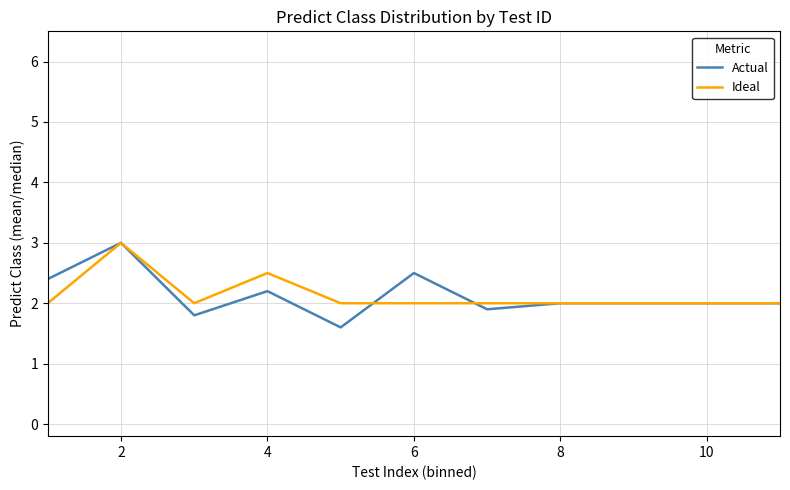

Count the number of categories in the chart.

11